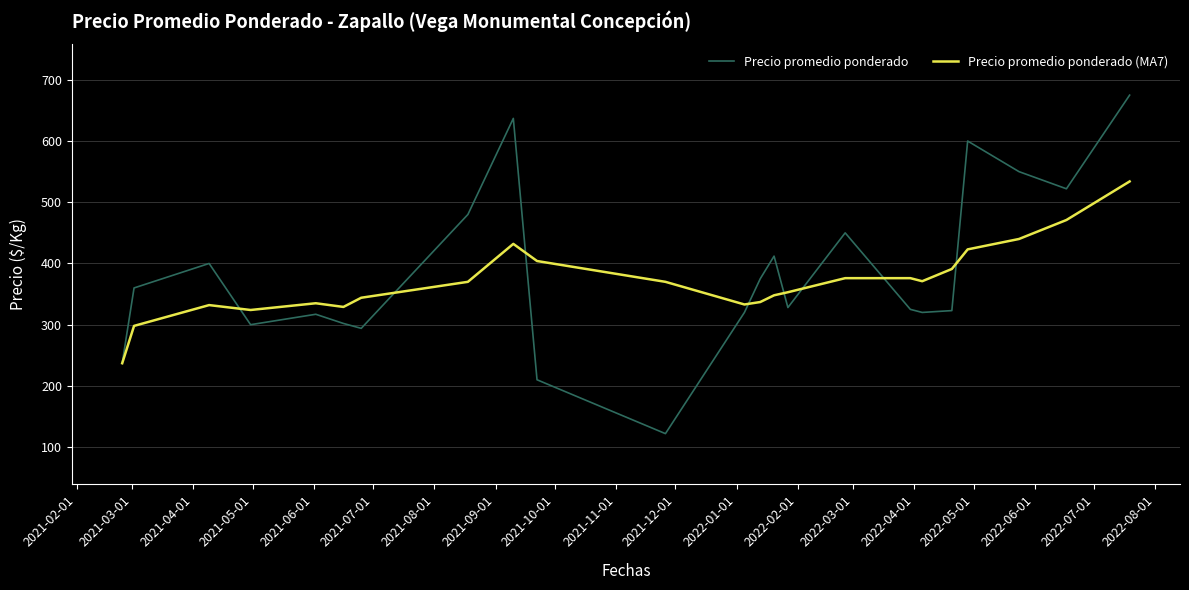

Does the chart have visible grid lines?

Yes